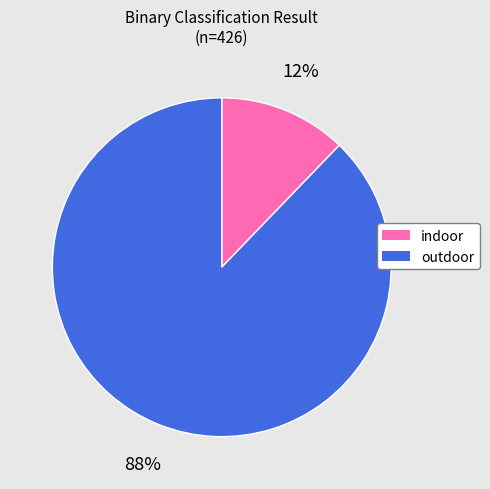

Does any single category account for the majority?

Yes